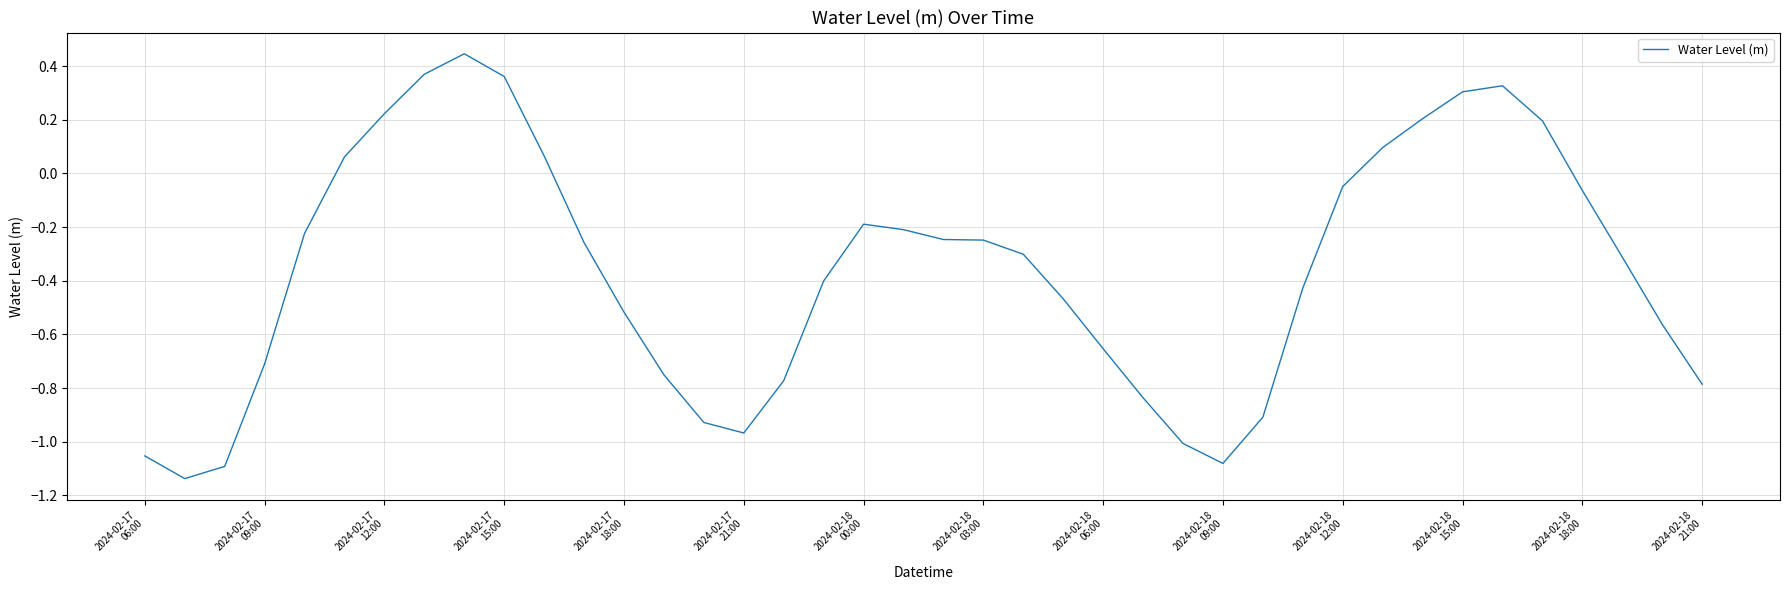

What is the difference between the maximum and minimum values?

1.6